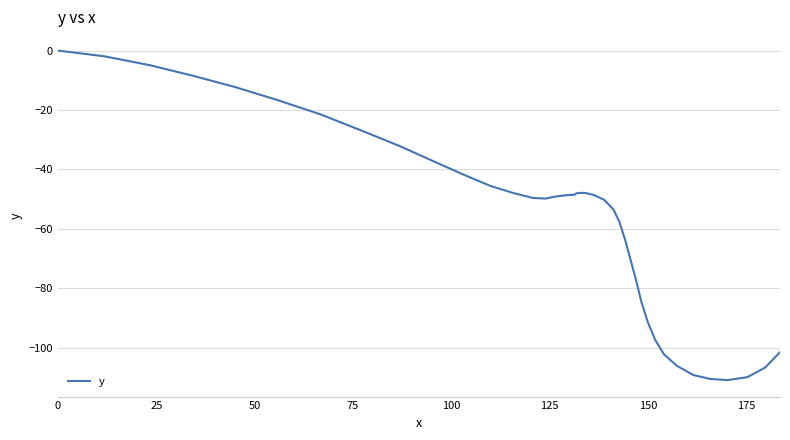

What is the smallest value displayed?

-110.9